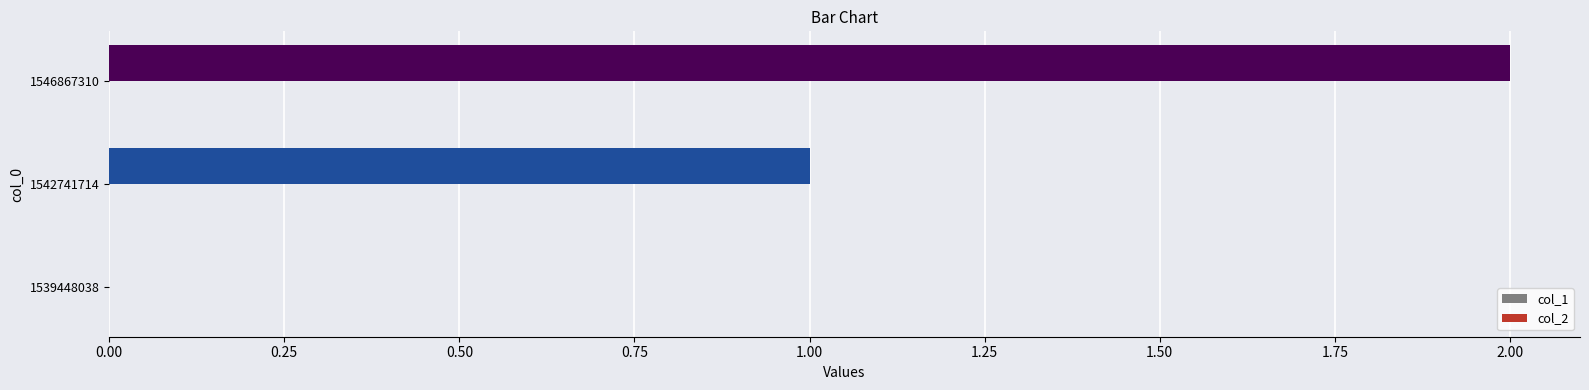

What is the change in value from 1542741714 to 1546867310?

+1